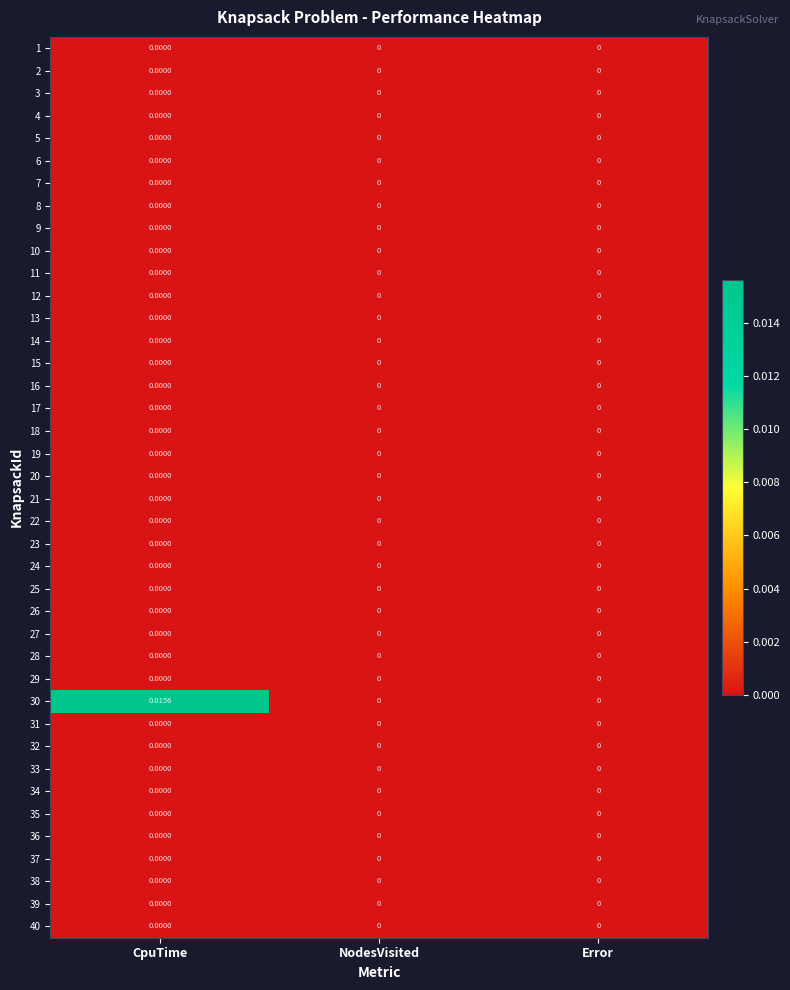

Which label corresponds to the largest value in the chart?

CpuTime